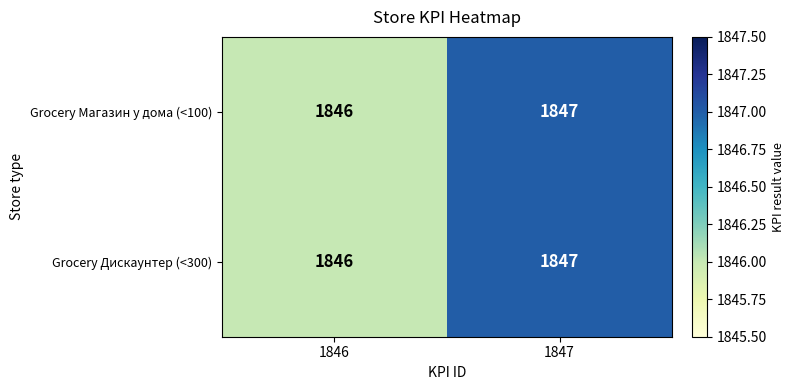

What is the total value across all series at 1847?

3694